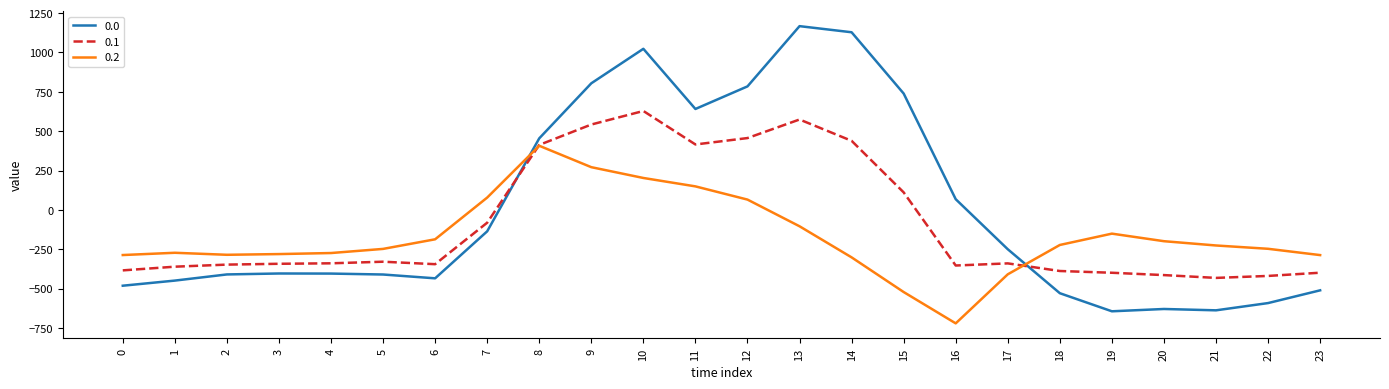

What is the lowest value of the 0.1 series?

-432.4